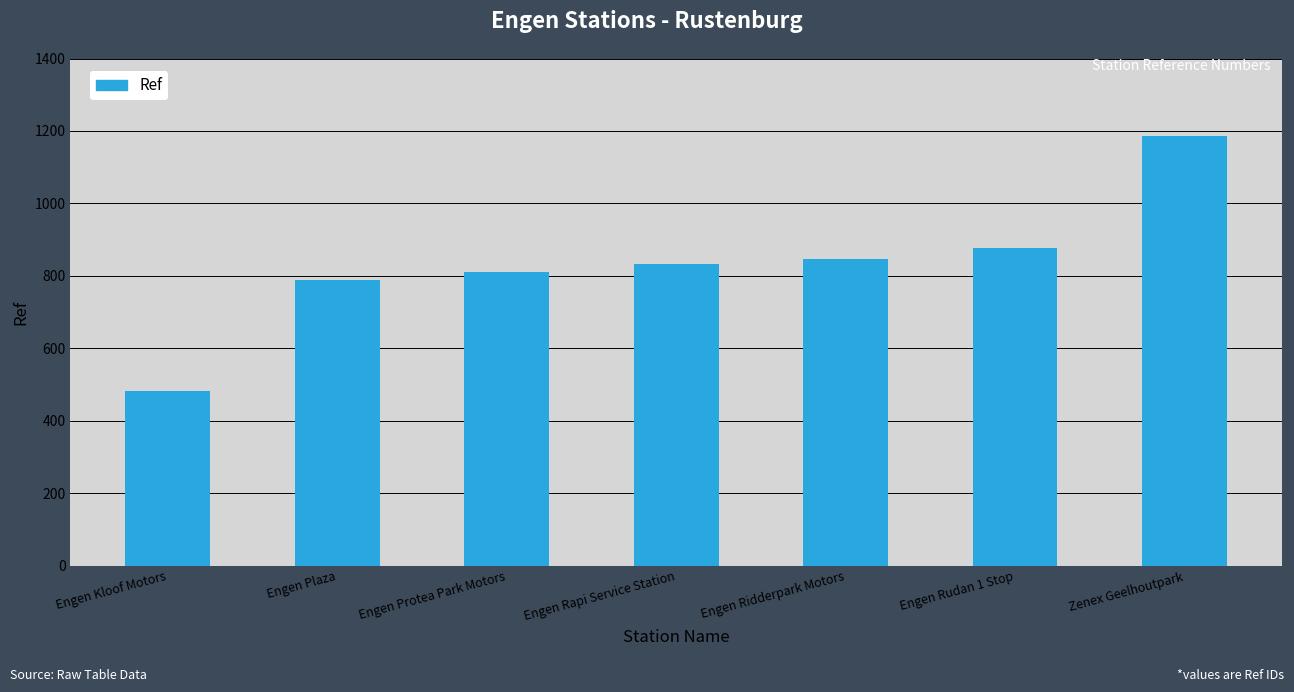

Rank the categories by value from lowest to highest.

Engen Kloof Motors, Engen Plaza, Engen Protea Park Motors, Engen Rapi Service Station, Engen Ridderpark Motors, Engen Rudan 1 Stop, Zenex Geelhoutpark